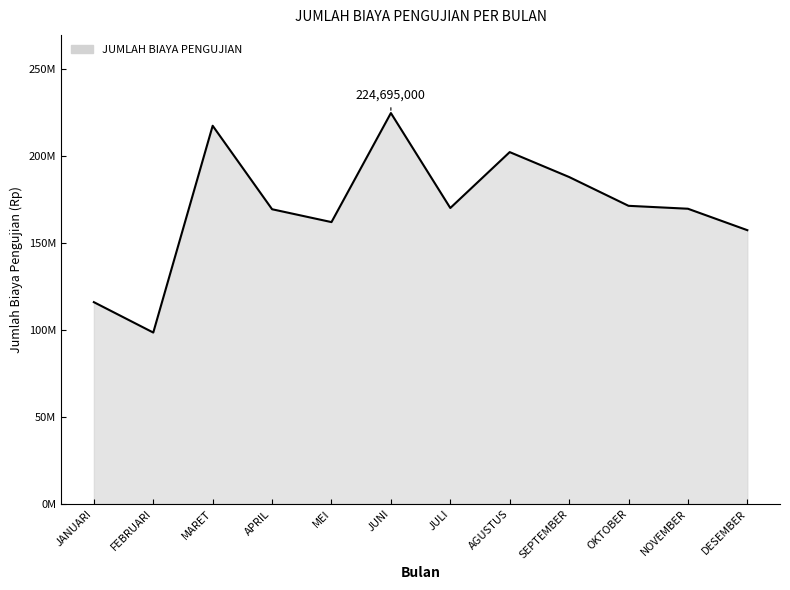

What is the sum of the values at MARET and APRIL?

386789500